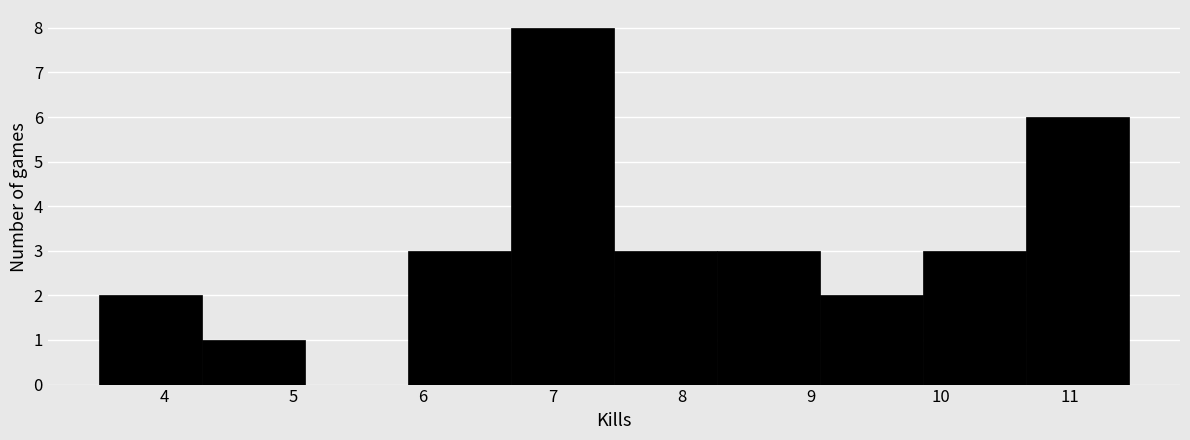

Reading left to right, list every bar in this chart as the range it spans on the x-axis followed by its height. Neither the bar edges nor the heights are printed on the chart, so give them approximately, as read against the axes.

3.5 to 4.3: 2
4.3 to 5.1: 1
5.1 to 5.9: 0
5.9 to 6.7: 3
6.7 to 7.5: 8
7.5 to 8.3: 3
8.3 to 9.1: 3
9.1 to 9.9: 2
9.9 to 10.7: 3
10.7 to 11.5: 6